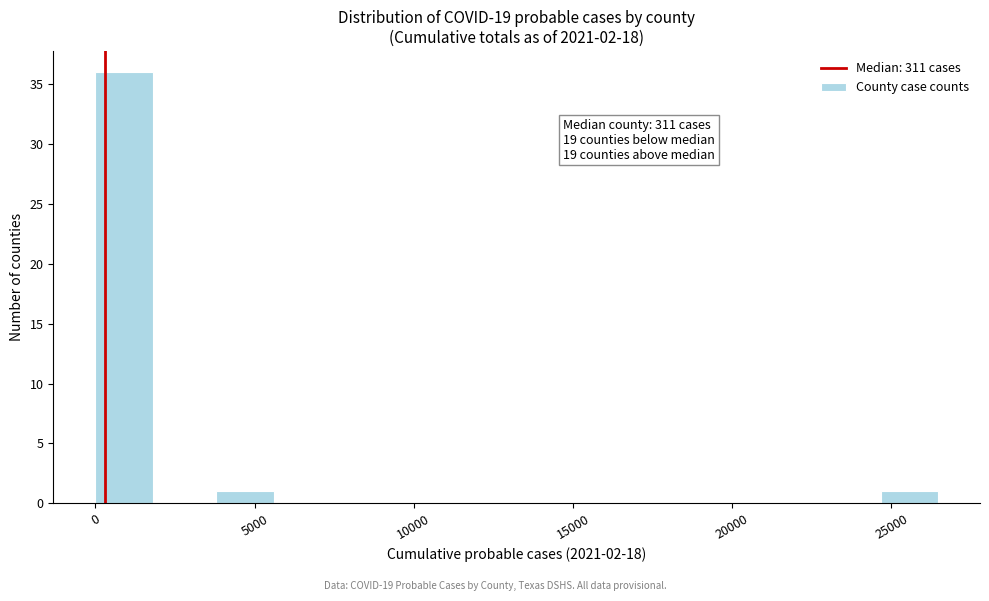

Read against the x-axis, roughly where is the centre of the tallest bar?

1000